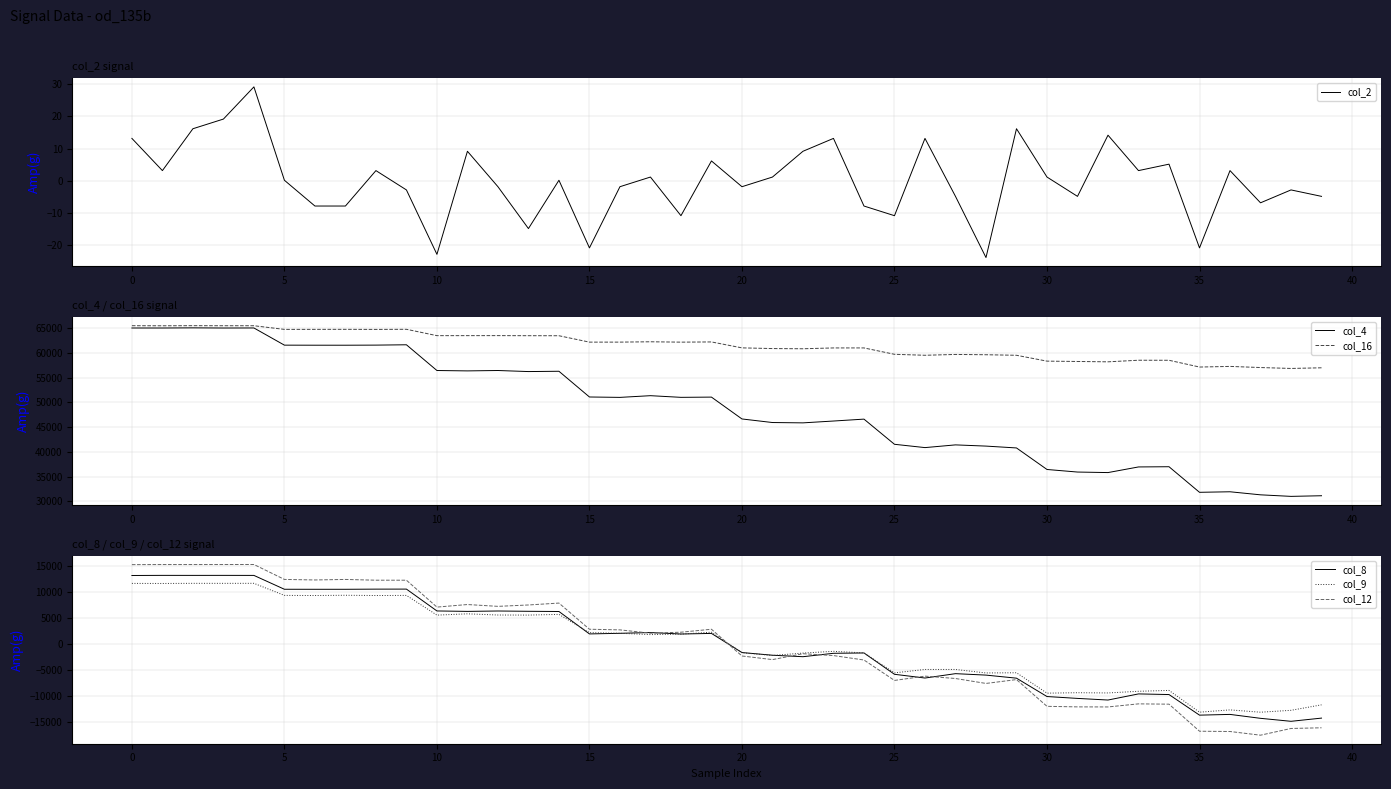

The value of col_12 at 10 is 7160.3. True or false?

True